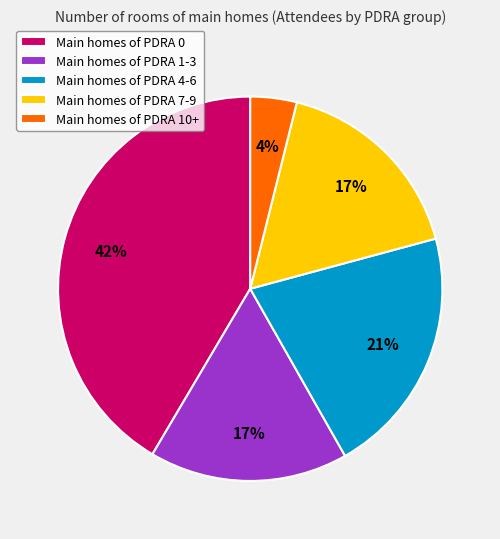

To the nearest percent, what is the difference between the largest and smallest slice percentages?

38%